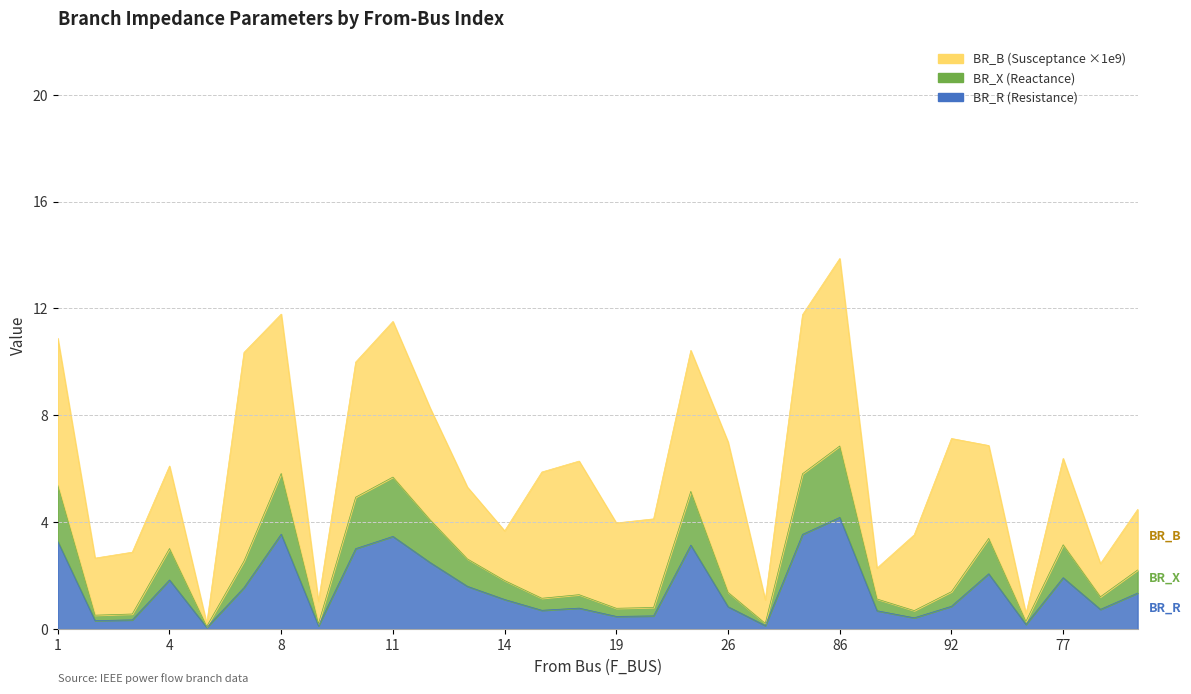

True or false: BR_X and BR_R intersect in this chart.

False